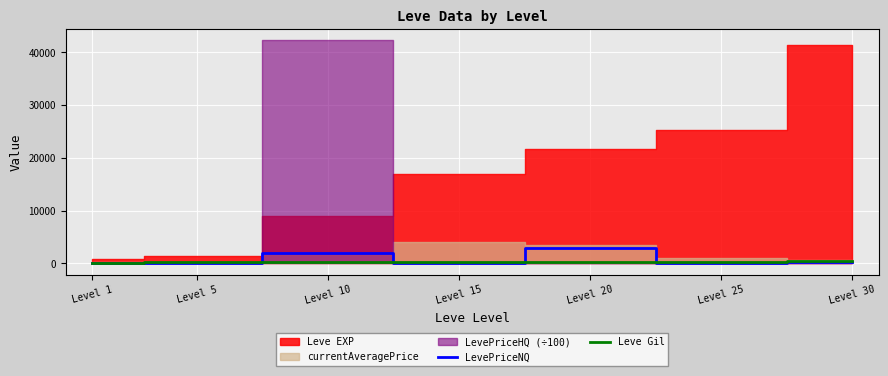

What is the difference between the LevePriceNQ values at Level 5 and Level 25?

122